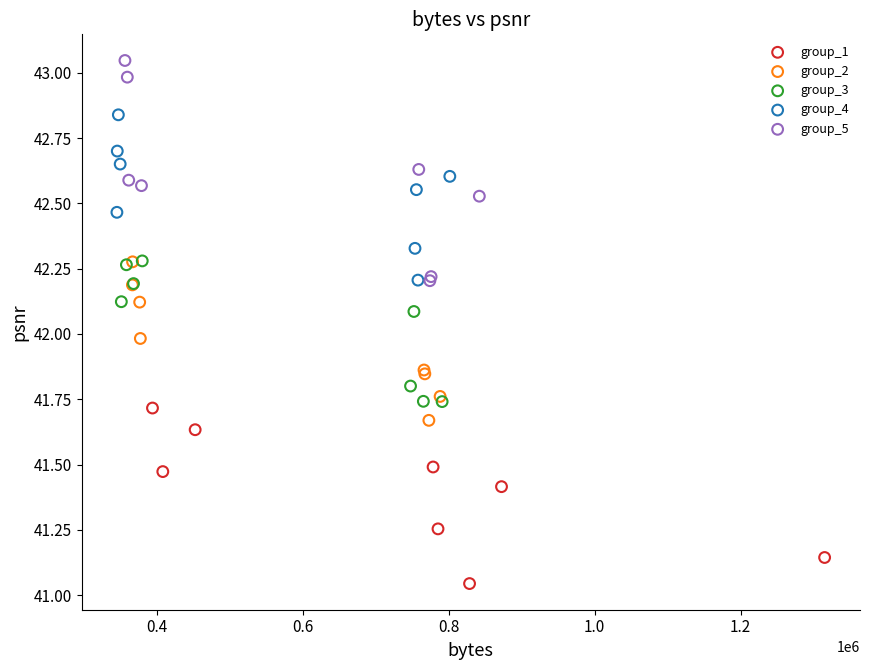

Which series contains the lowest Y value?

group_1